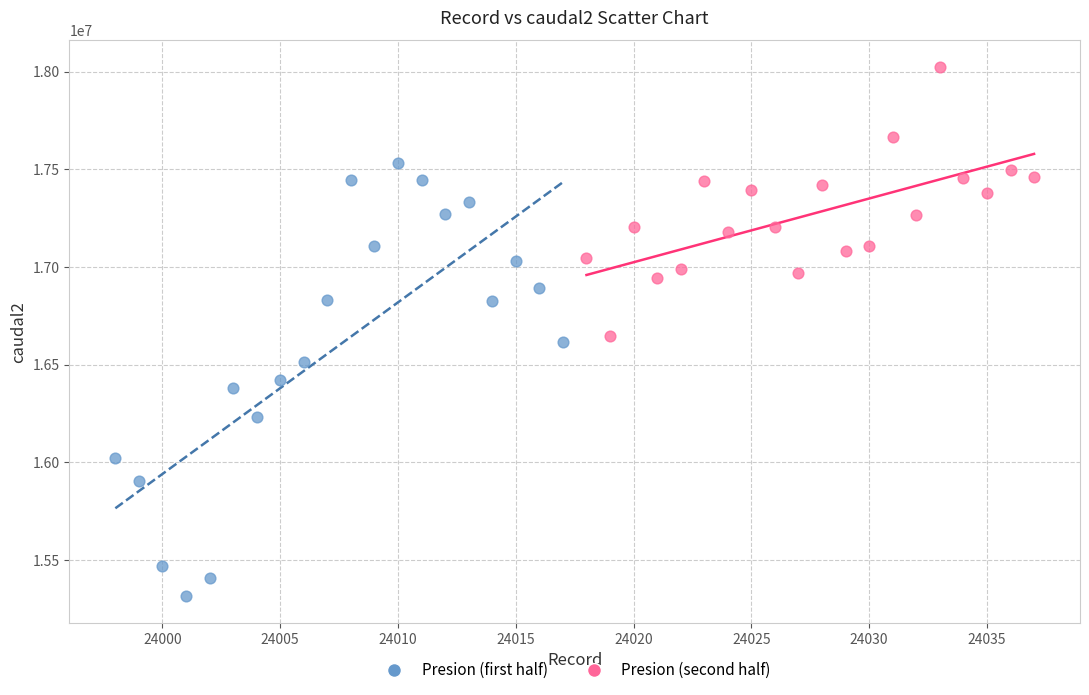

Which series contains the lowest Y value?

Presion (first half)